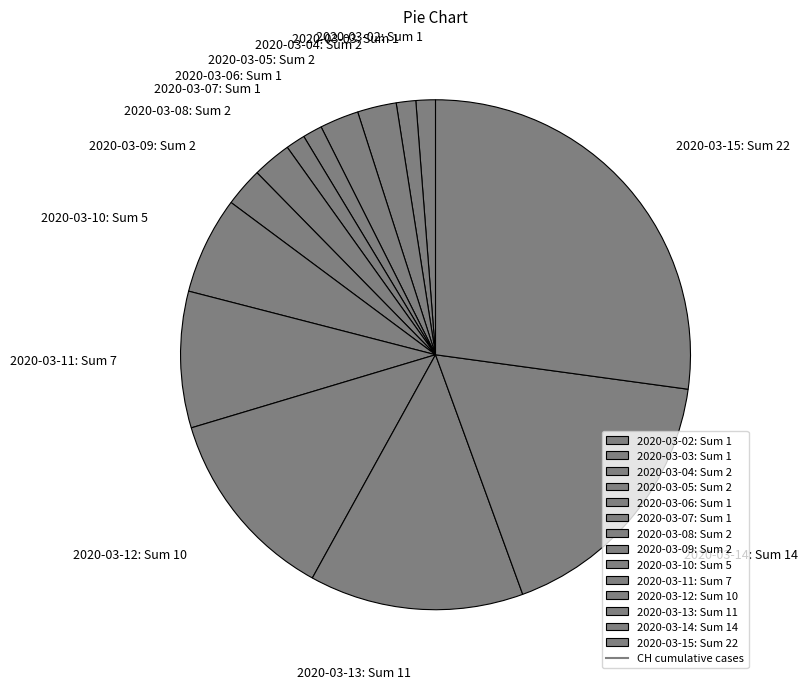

Is the sum of 2020-03-02: Sum 1 and 2020-03-04: Sum 2 greater than half?

No